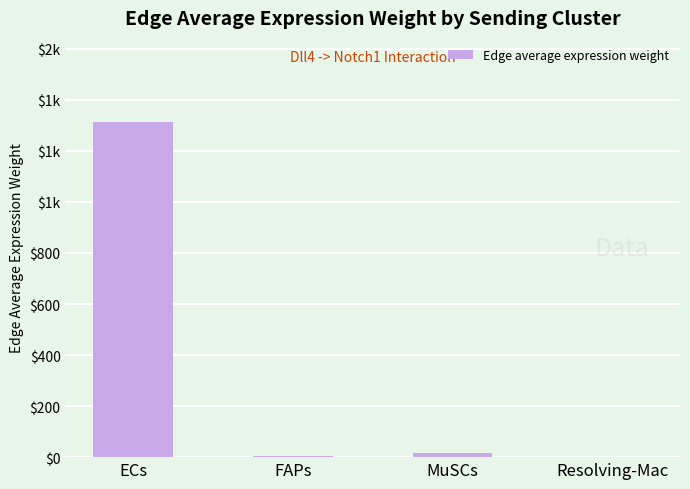

How many data points are less than 14?

2